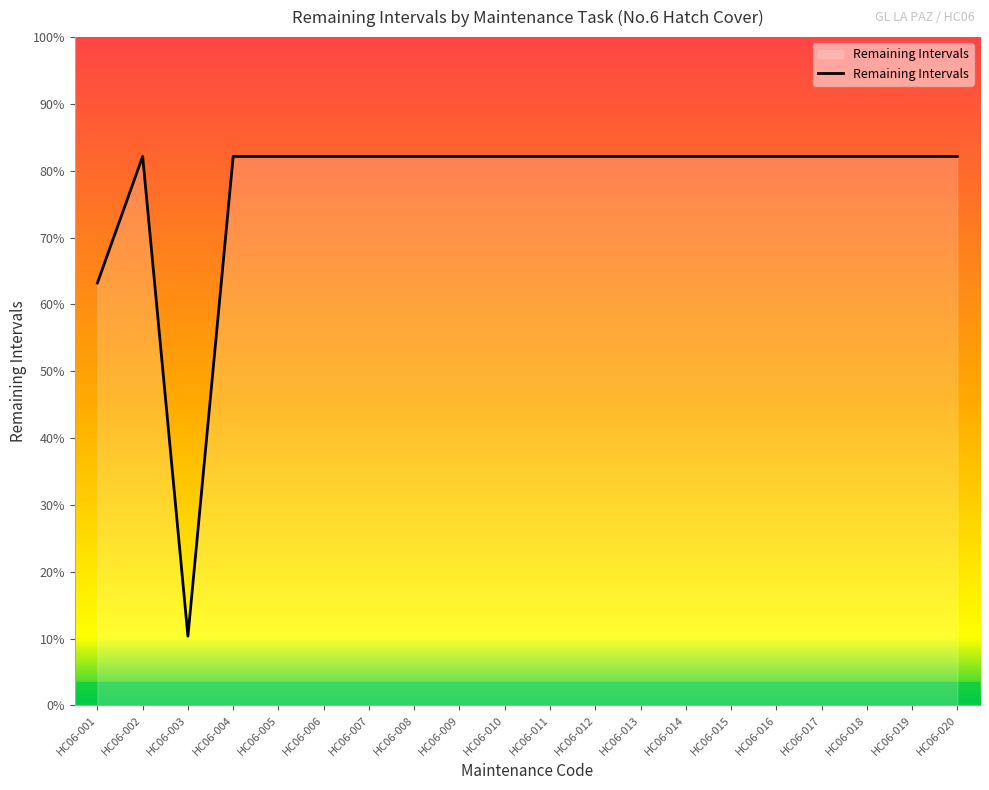

Rank the categories by value from lowest to highest.

HC06-003, HC06-001, HC06-002, HC06-004, HC06-005, HC06-006, HC06-007, HC06-008, HC06-009, HC06-010, HC06-011, HC06-012, HC06-013, HC06-014, HC06-015, HC06-016, HC06-017, HC06-018, HC06-019, HC06-020